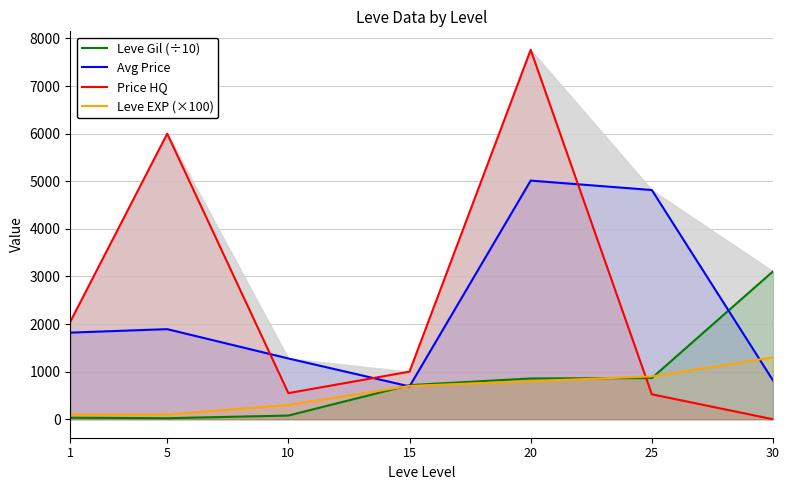

Reading left to right, transcribe all the data shown in this chart.

Leve Gil (÷10): 1=33	5=22	10=78	15=717	20=857	25=866	30=3107
Avg Price: 1=1820	5=1893	10=1277	15=690	20=5014	25=4816	30=816
Price HQ: 1=2049	5=5999	10=549	15=1000	20=7762	25=524	30=0
Leve EXP (×100): 1=100	5=100	10=300	15=700	20=800	25=900	30=1300